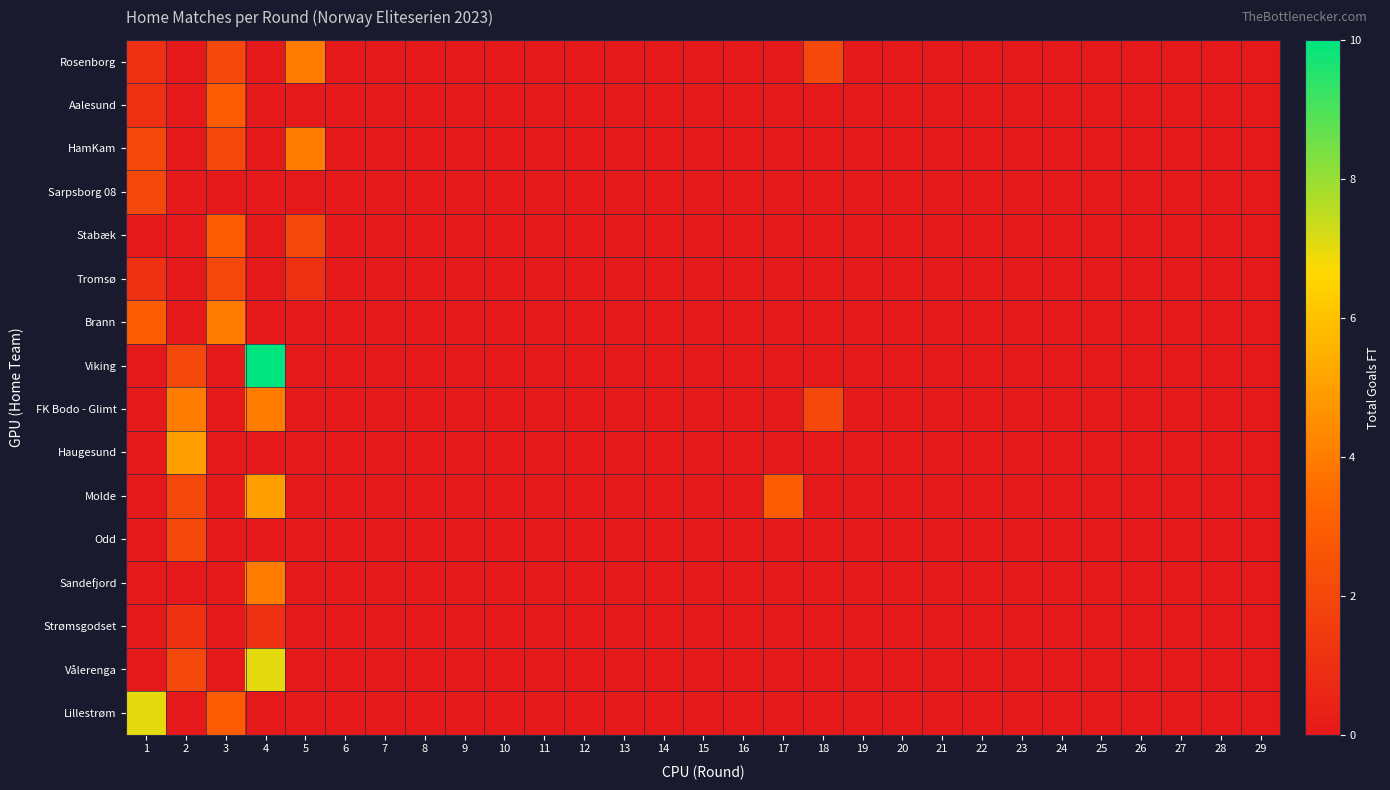

At which category is the sum across all series the highest?

4